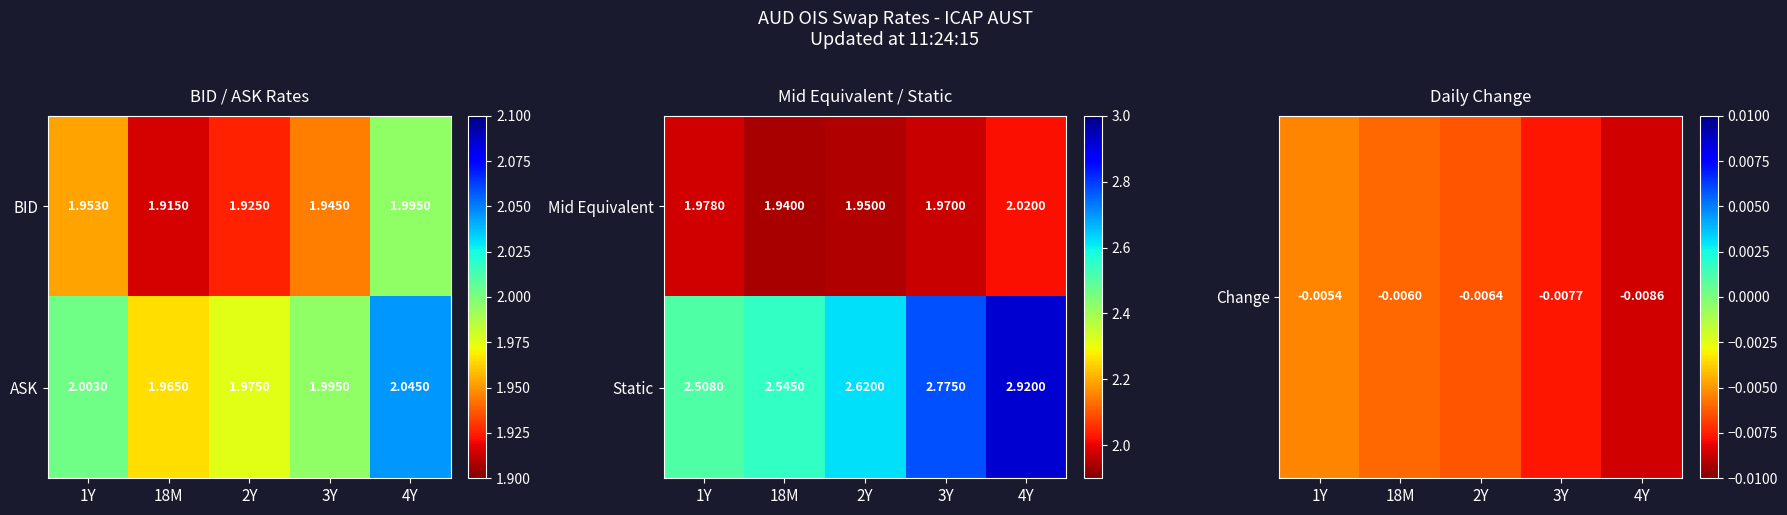

What is the greatest value displayed?

2.9